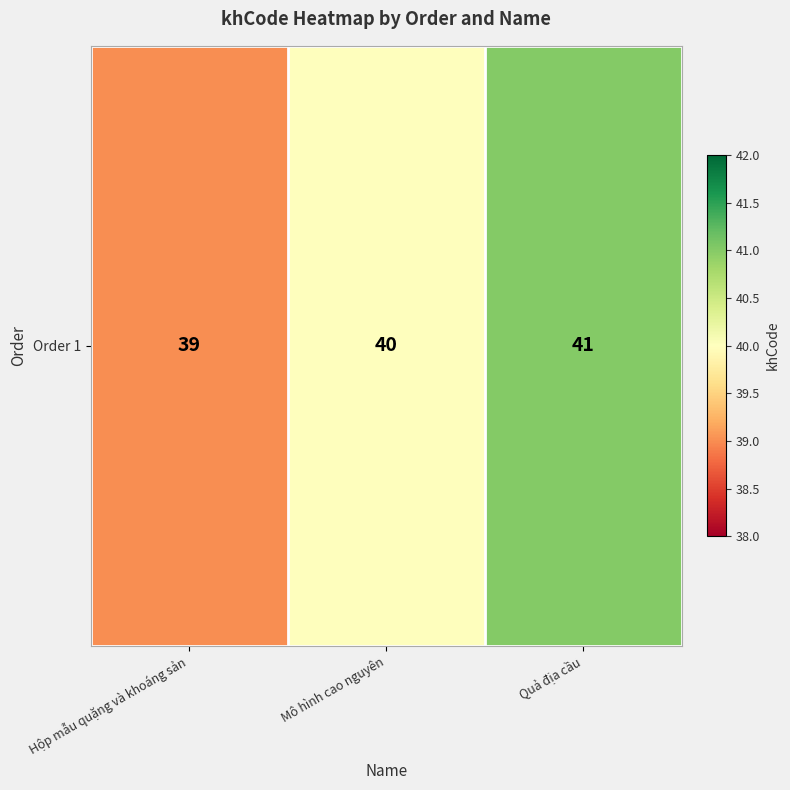

List the labels in order of value, smallest first.

Hộp mẫu quặng và khoáng sản, Mô hình cao nguyên, Quả địa cầu